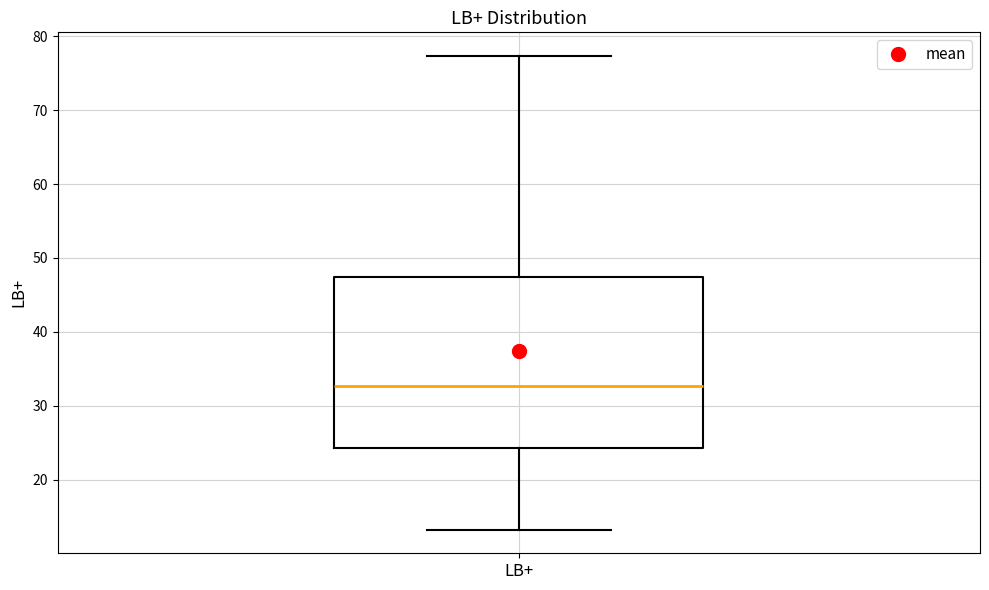

Where is the lower edge of the box for LB+ on the y-axis? The values are not printed on the chart, so give them approximately, as read against the axis.

24